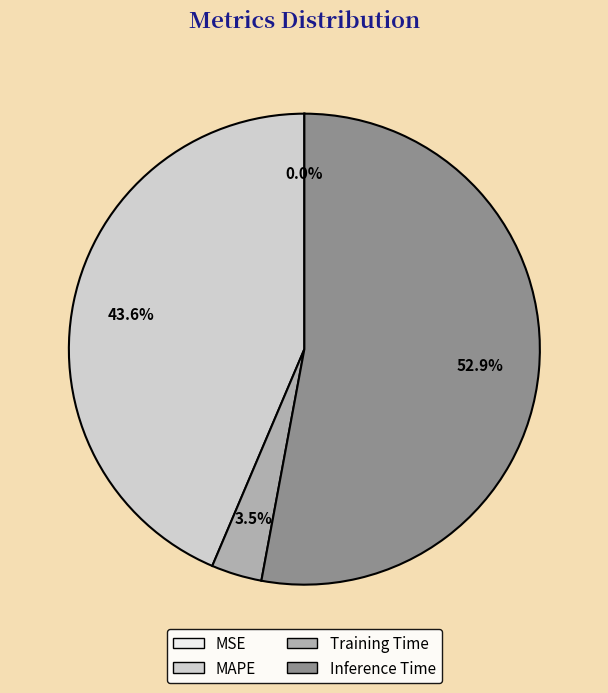

What is the total percentage of Training Time and Inference Time?

56.4%